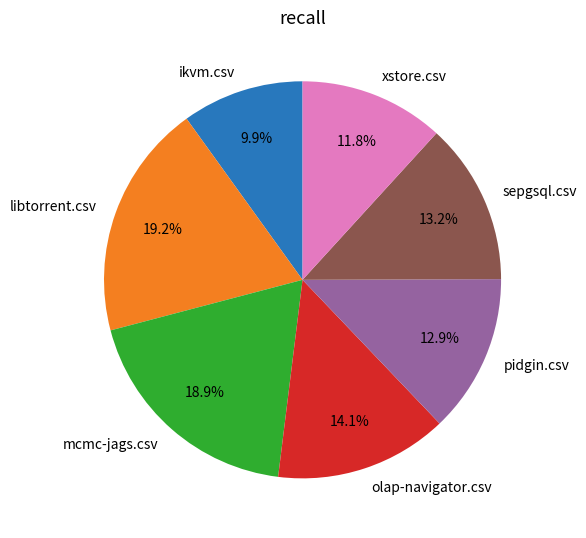

What percentage is the mcmc-jags.csv slice, to the nearest percent?

19%